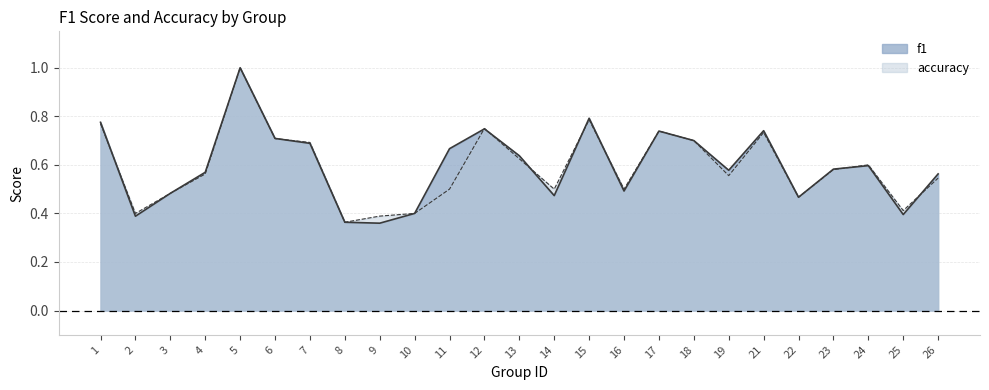

Reading right to left, list all the values displayed in this chart.

f1: 0.6	0.4	0.6	0.6	0.5	0.7	0.6	0.7	0.7	0.5	0.8	0.5	0.6	0.7	0.7	0.4	0.4	0.4	0.7	0.7	1.0	0.6	0.5	0.4	0.8
accuracy: 0.5	0.4	0.6	0.6	0.5	0.7	0.6	0.7	0.7	0.5	0.8	0.5	0.6	0.8	0.5	0.4	0.4	0.4	0.7	0.7	1.0	0.6	0.5	0.4	0.8